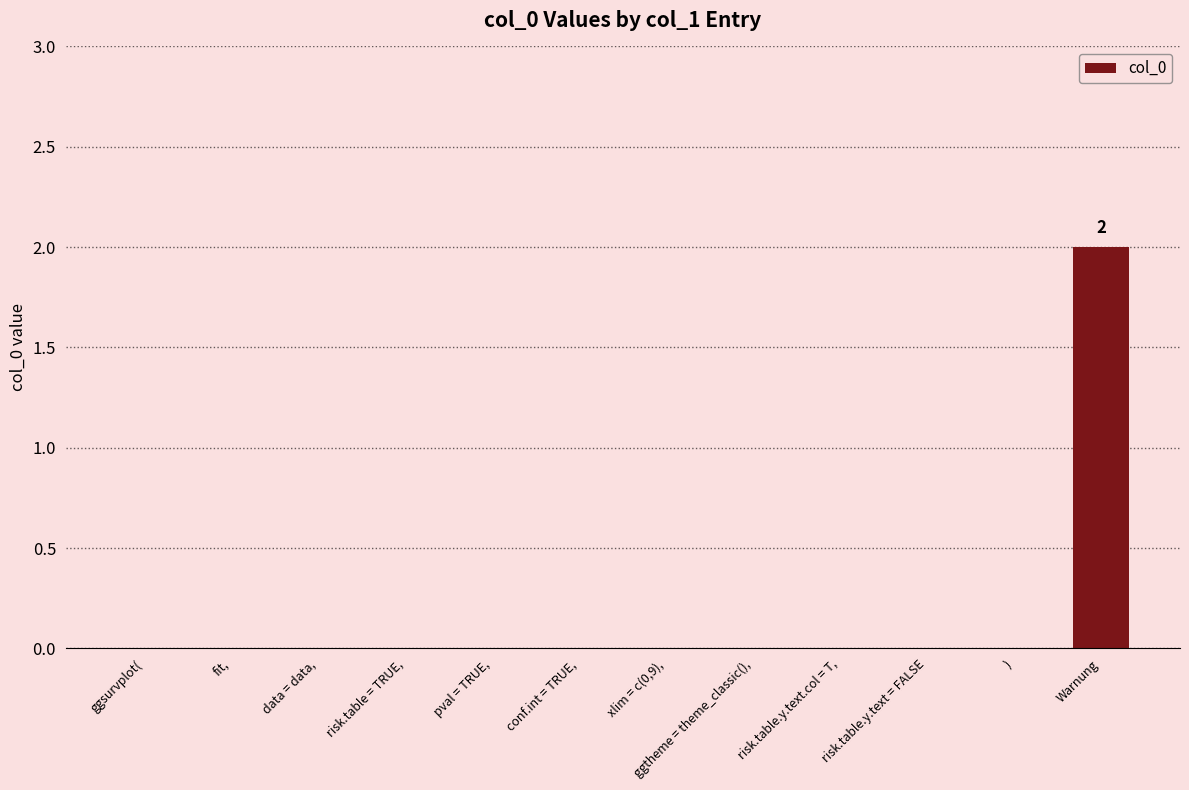

True or false: the data shows 0 at risk.table.y.text.col = T,.

True